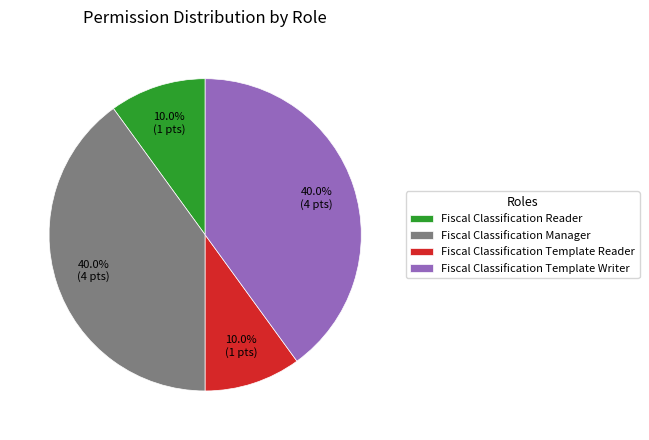

To the nearest percent, what percentage of the pie is Fiscal Classification Template Writer?

40%